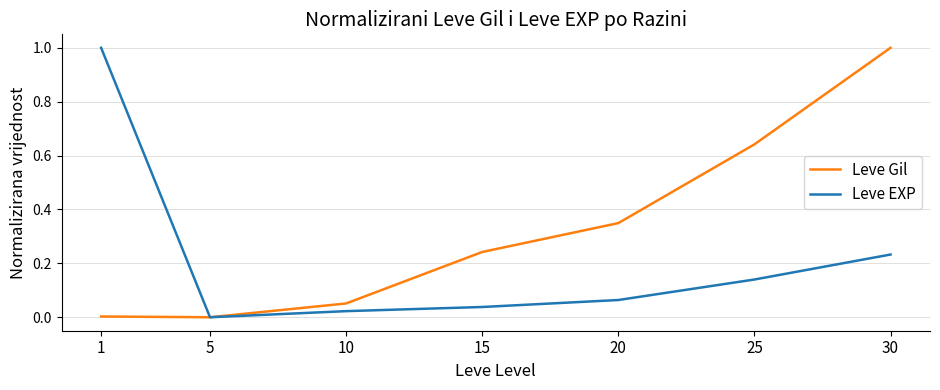

Does the chart have visible grid lines?

Yes